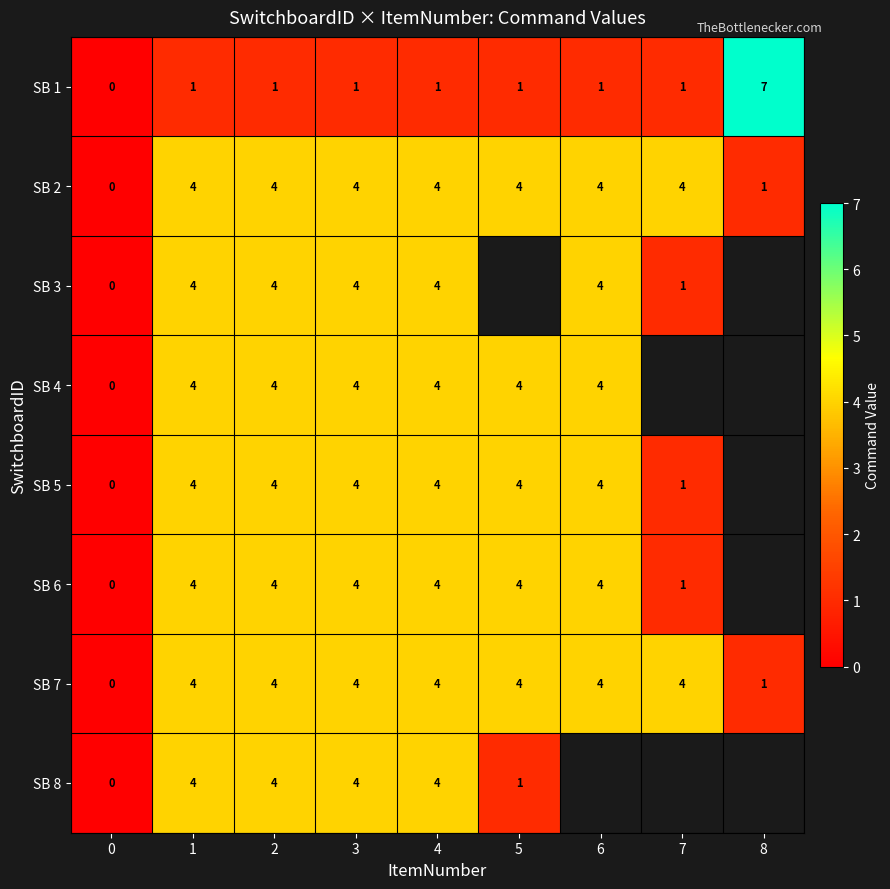

What is the sum of all SB 7 values?

29